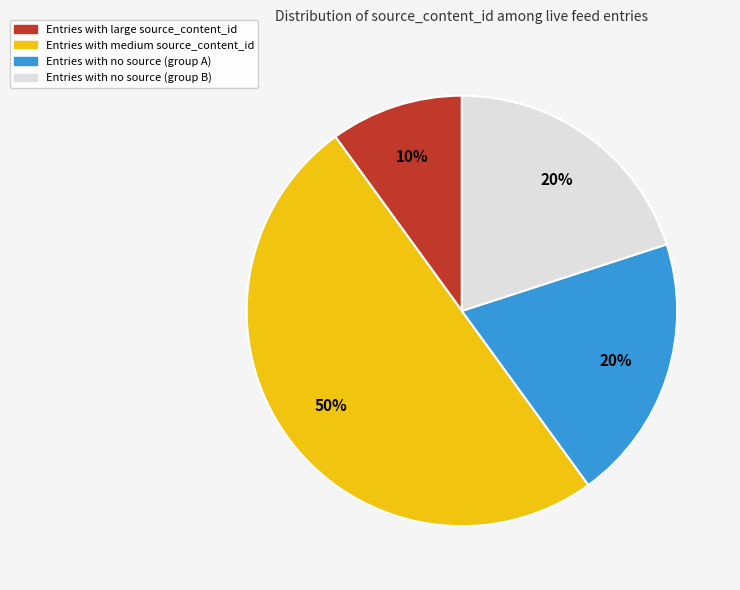

To the nearest percent, what is the average slice percentage?

25%